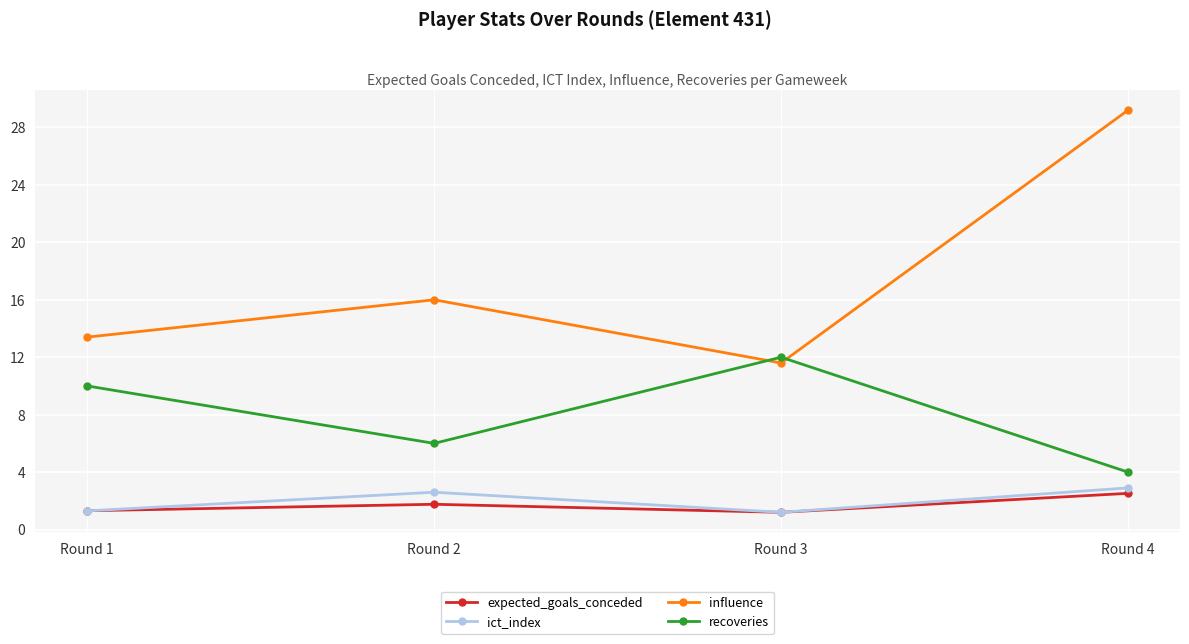

What is the greatest value displayed?

29.2